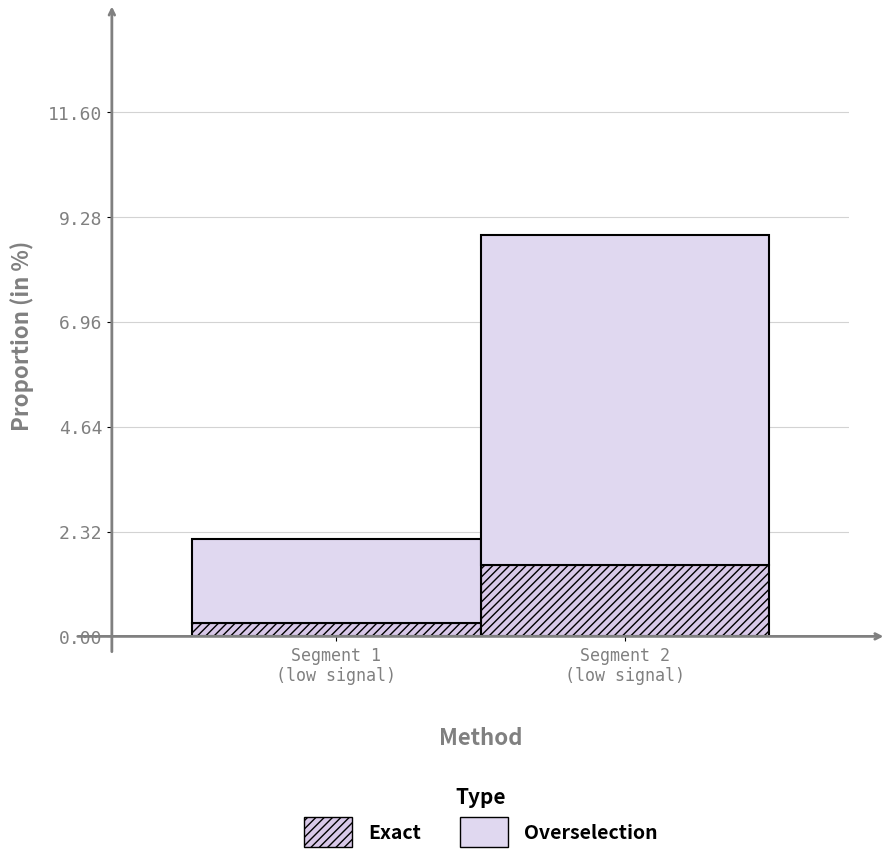

At which category is the sum across all series the highest?

Segment 2
(low signal)